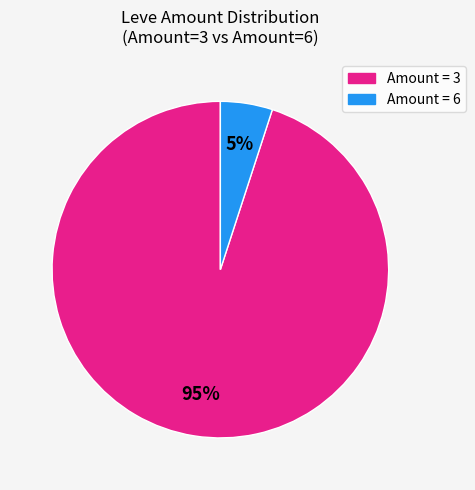

How many segments does this pie chart have?

2